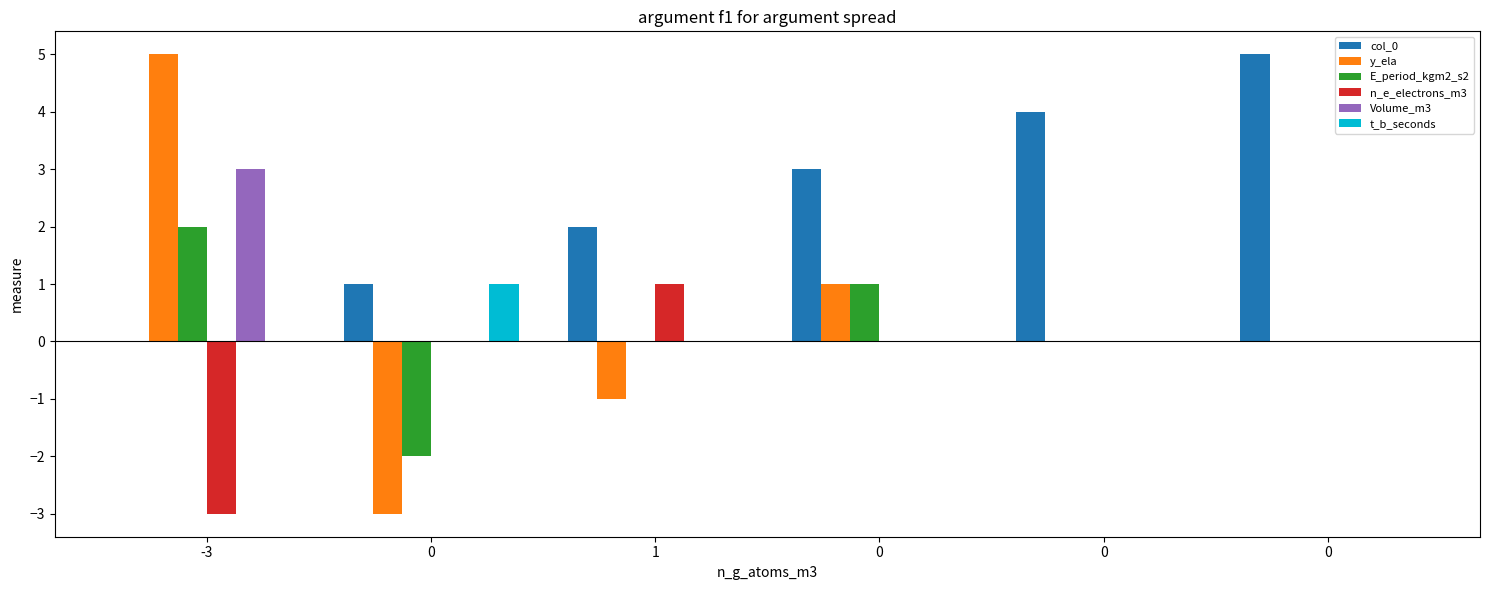

How many categories are shown in the chart?

6